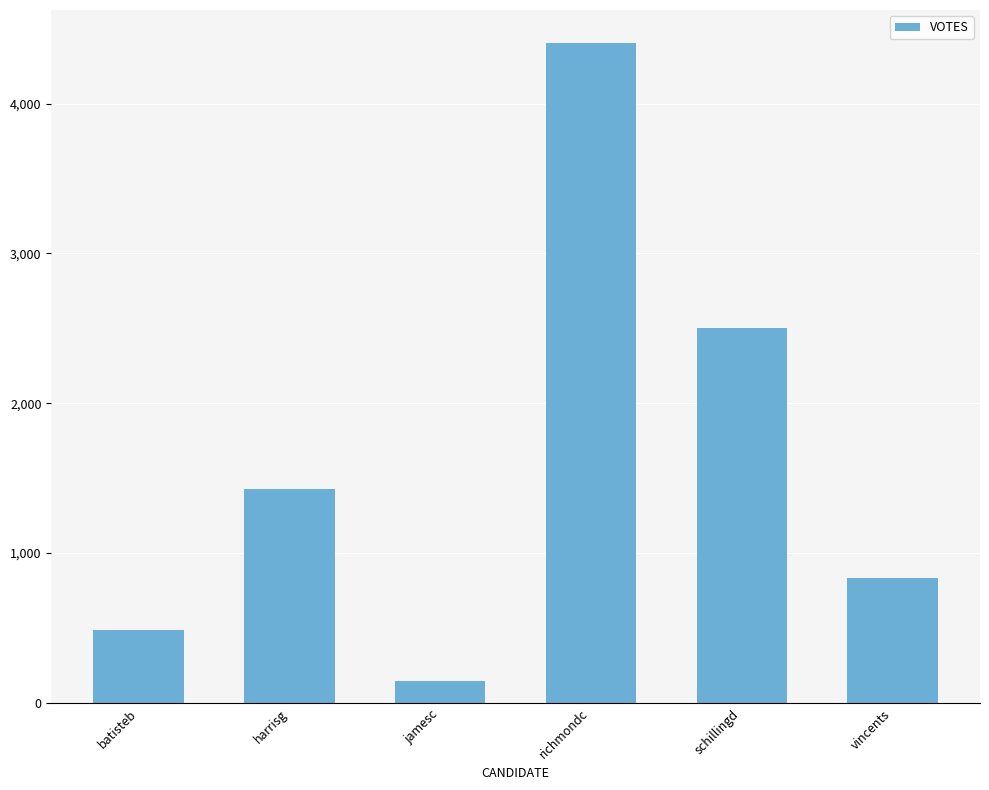

What is the sum of the values at jamesc and harrisg?

1572